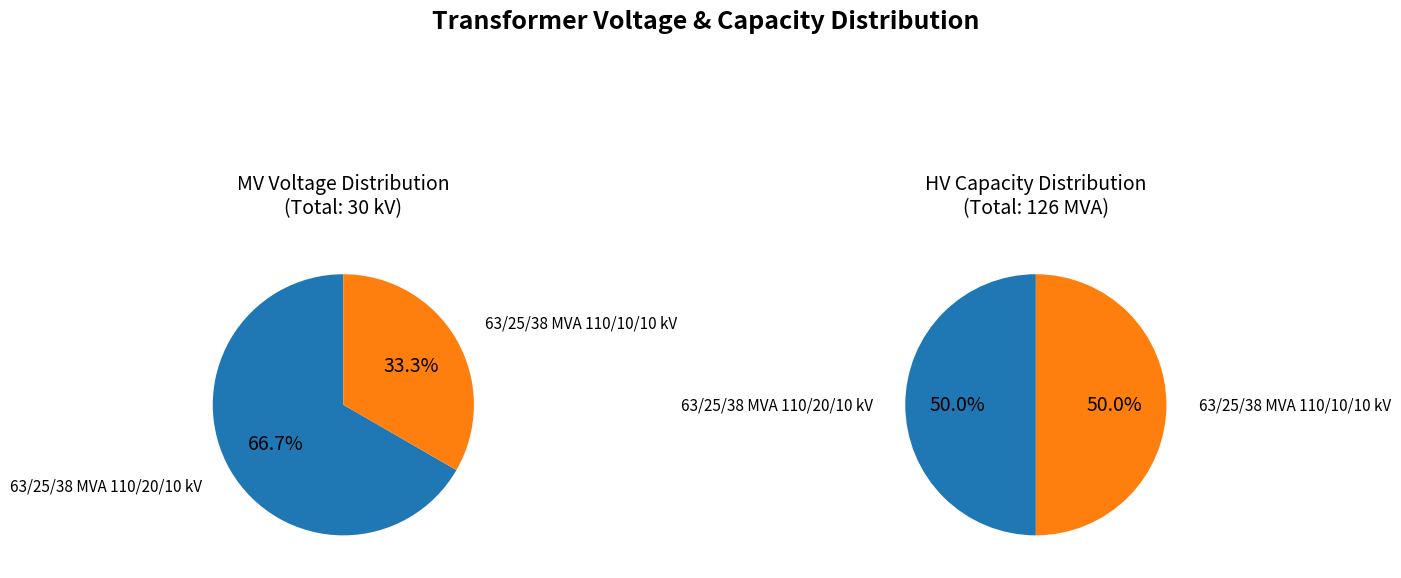

To the nearest percent, what is the combined percentage of 63/25/38 MVA 110/20/10 kV and 63/25/38 MVA 110/10/10 kV?

100%